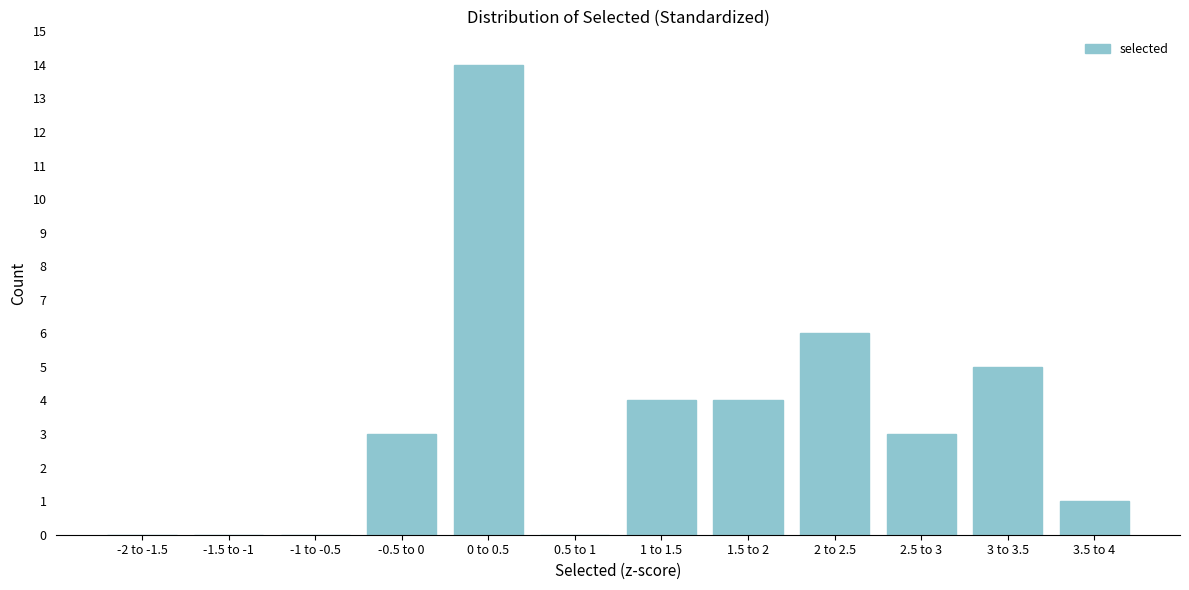

Reading left to right, list all the values displayed in this chart.

-2 to -1.5=0	-1.5 to -1=0	-1 to -0.5=0	-0.5 to 0=3	0 to 0.5=14	0.5 to 1=0	1 to 1.5=4	1.5 to 2=4	2 to 2.5=6	2.5 to 3=3	3 to 3.5=5	3.5 to 4=1